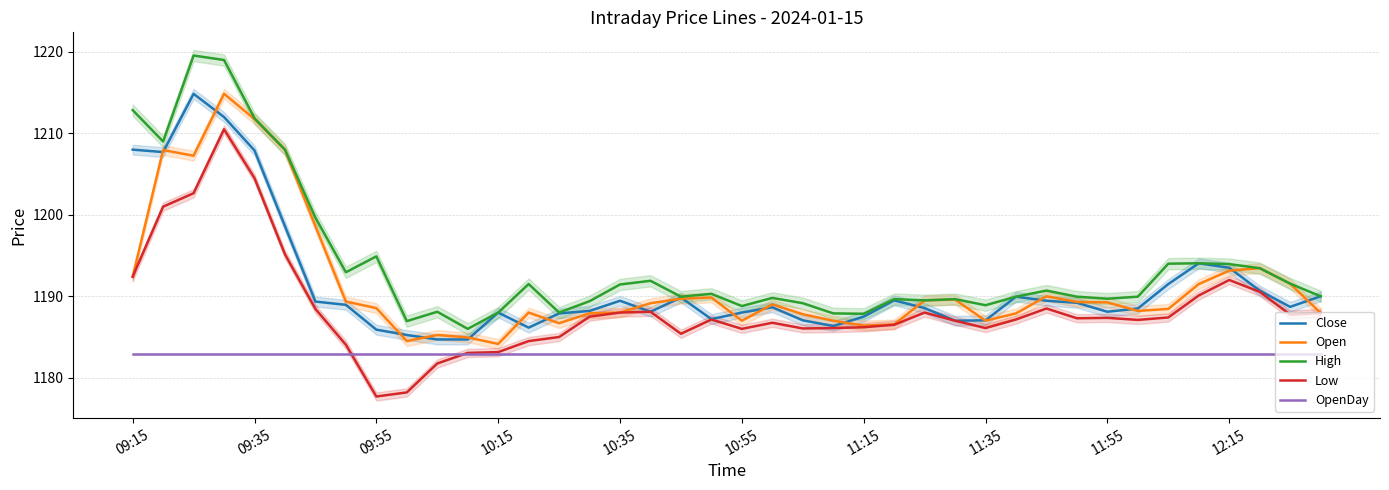

Which series has the widest spread of values?

High